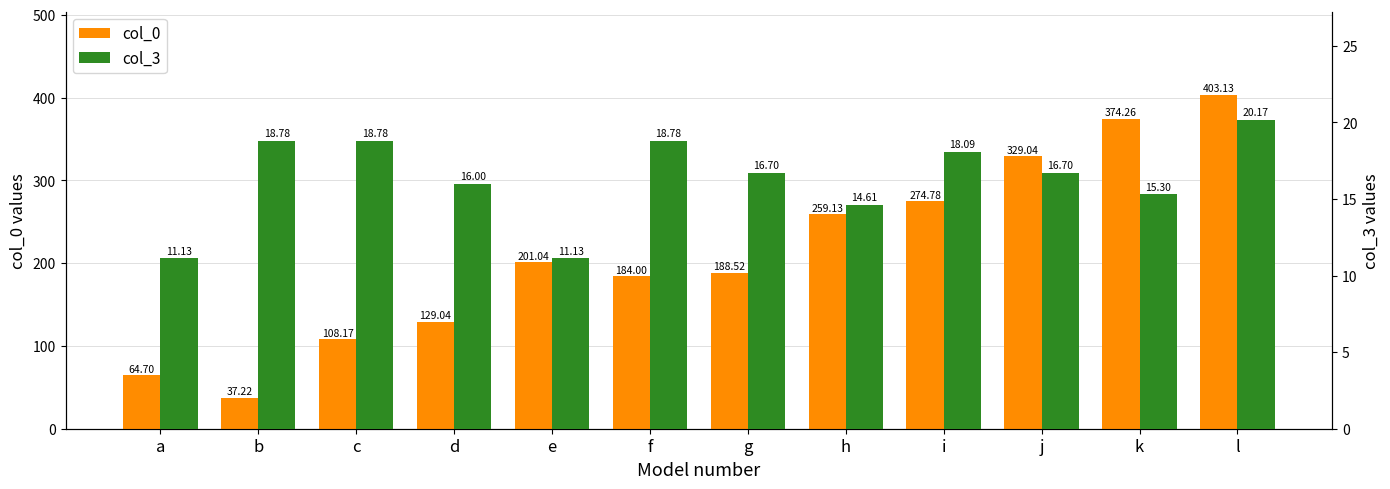

Count the number of categories in the chart.

12